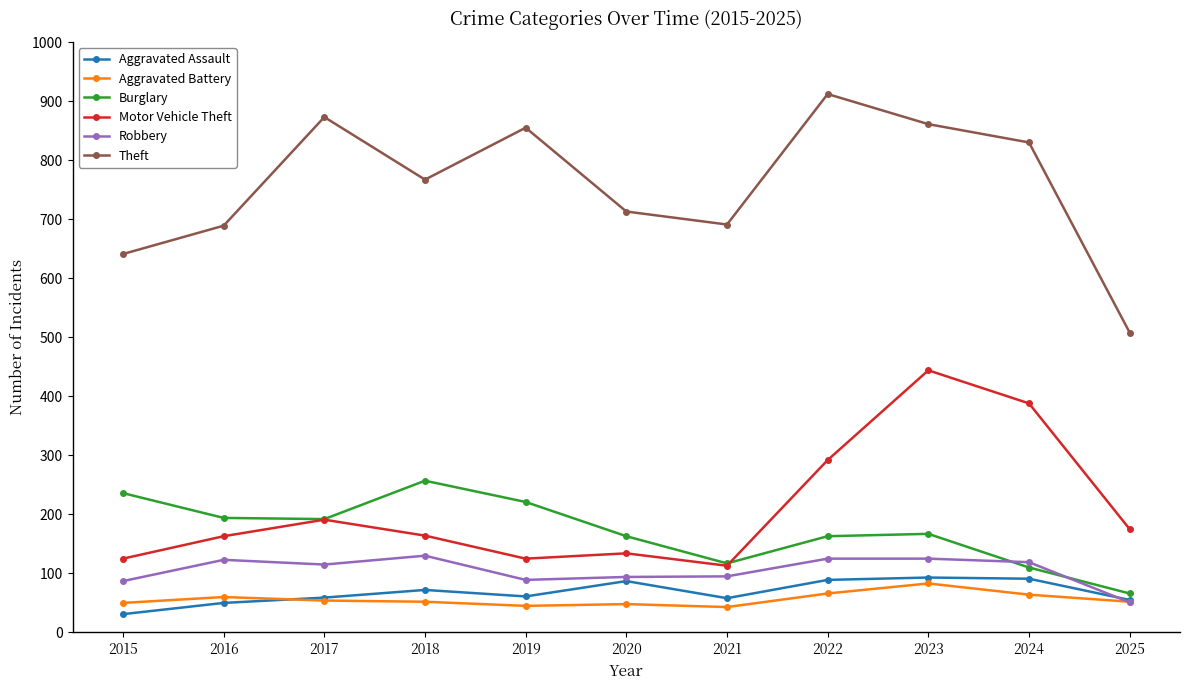

Is it true that Burglary equals 396 at 2015?

False